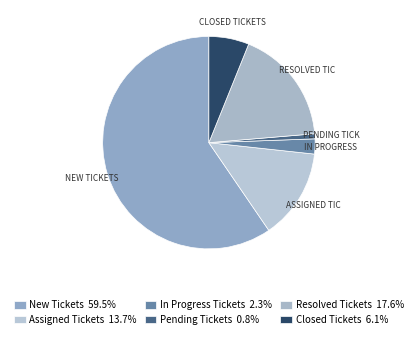

What is the largest slice in the pie chart?

New Tickets